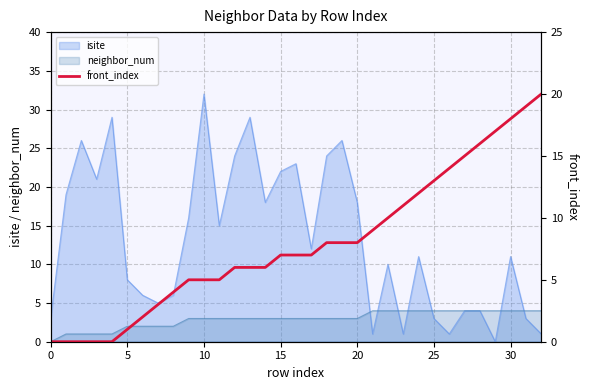

Which category has the highest value in the isite series?

10